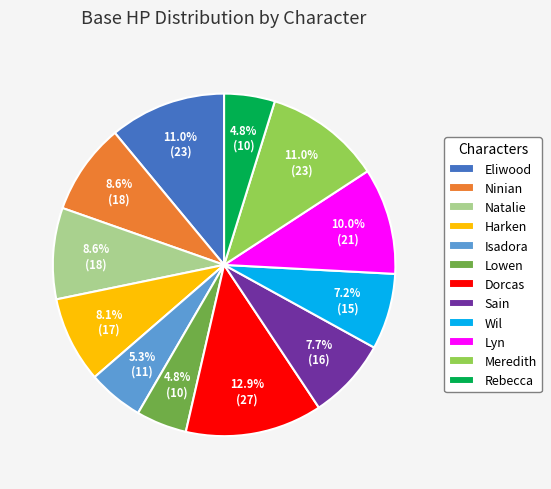

Which slice is the largest?

Dorcas